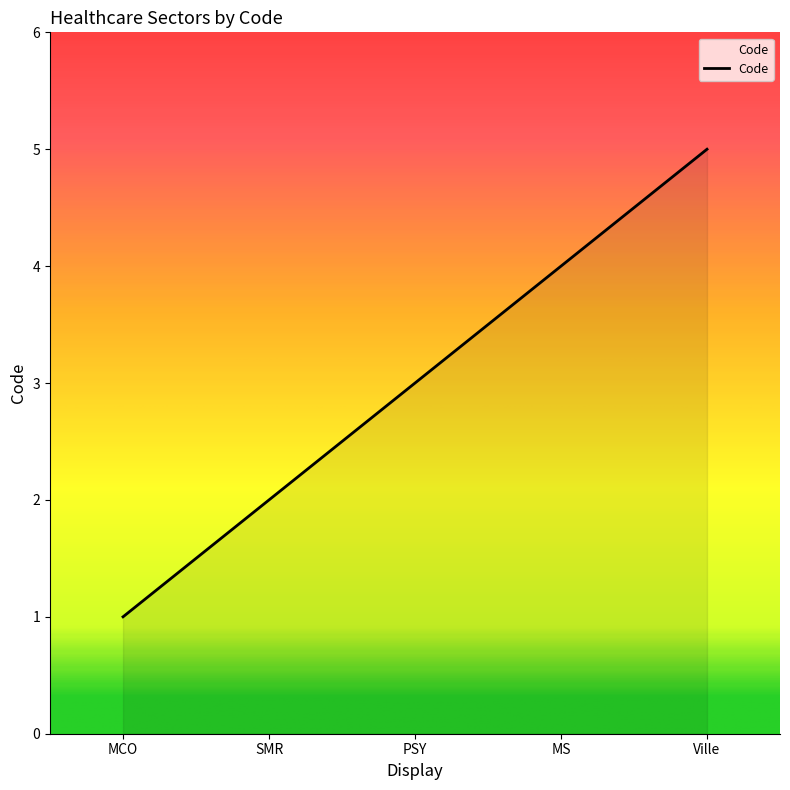

Reading left to right, transcribe all the data shown in this chart.

MCO=1	SMR=2	PSY=3	MS=4	Ville=5